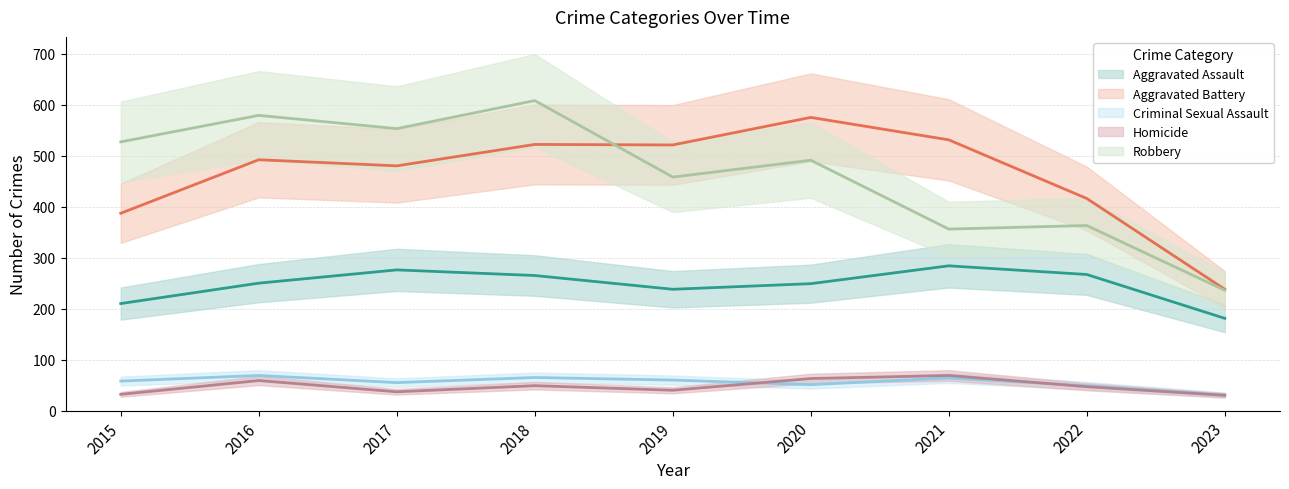

At which category does the chart reach its minimum across all series?

2023